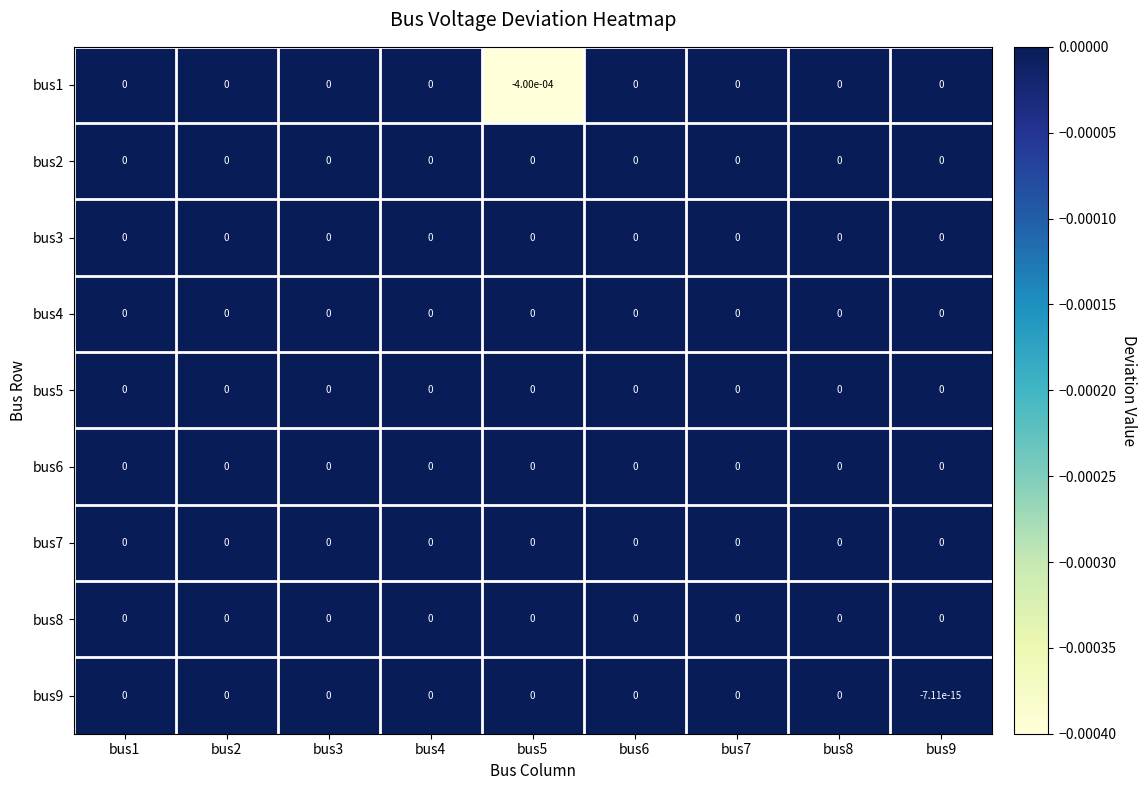

The bus6 series shows 0.0 at bus2. True or false?

True